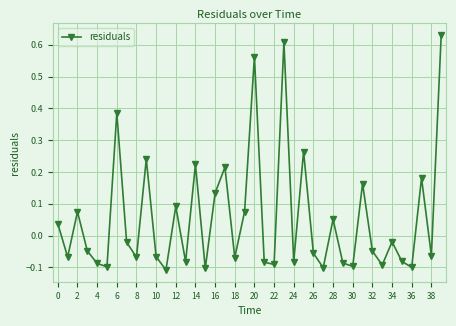

What is the difference between the maximum and minimum values?

0.7